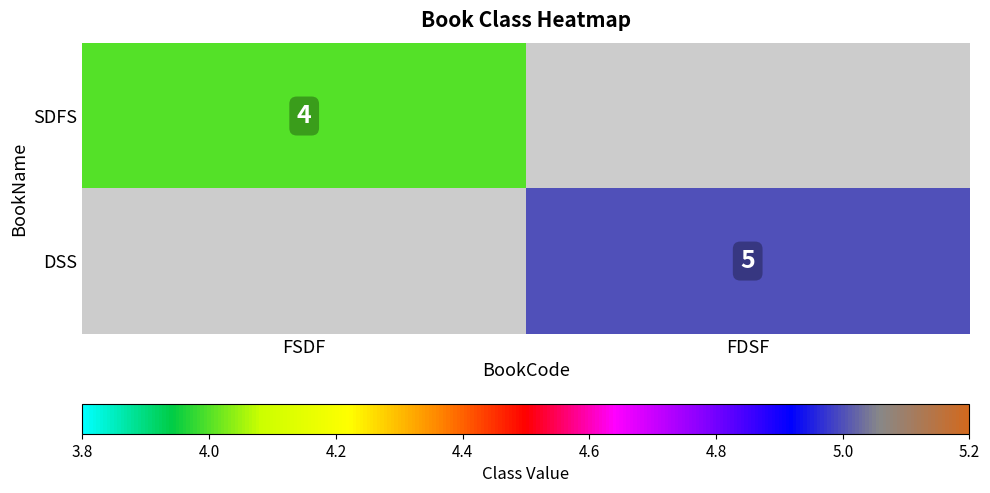

Is it true that SDFS equals 6 at FSDF?

False